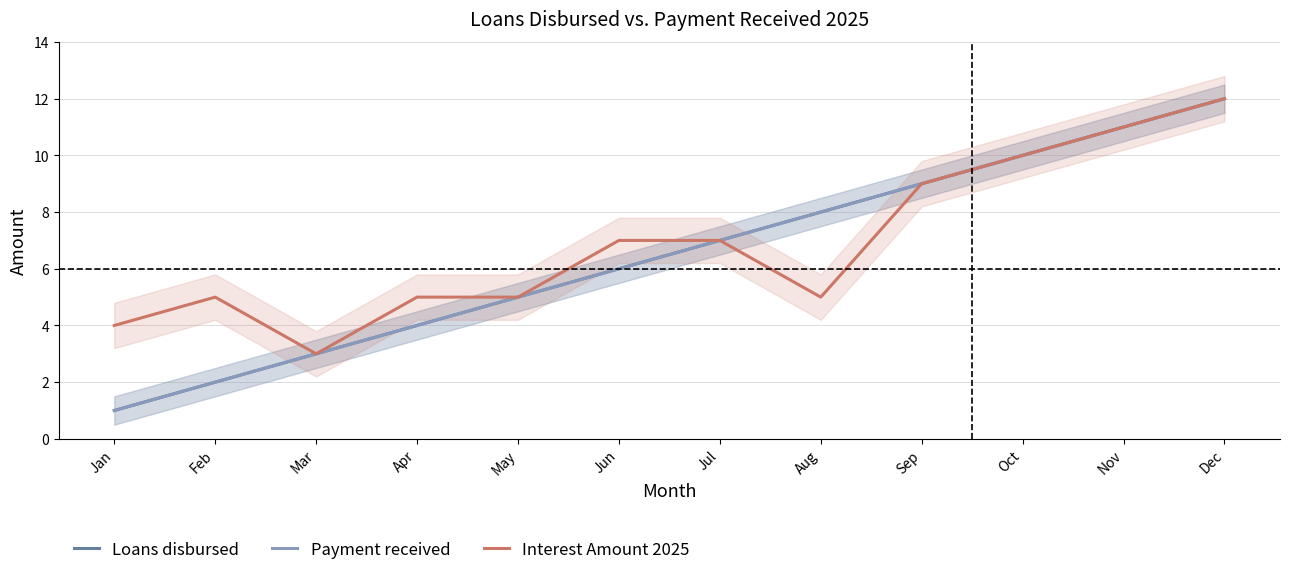

True or false: Loans disbursed and Payment received intersect in this chart.

False